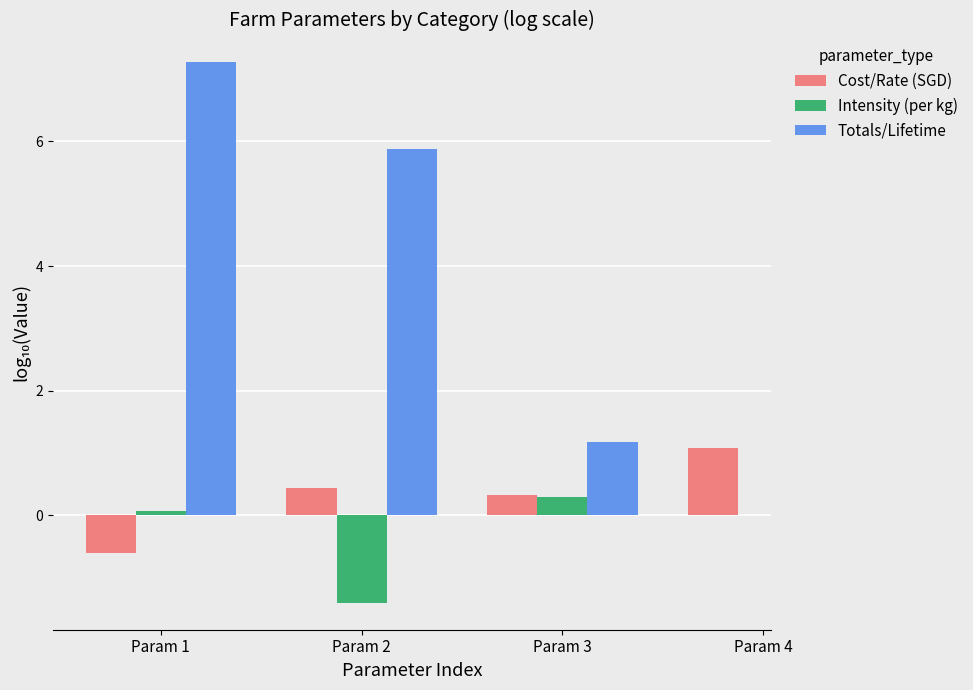

What is the difference between the Totals/Lifetime values at Param 1 and Param 3?

6.1